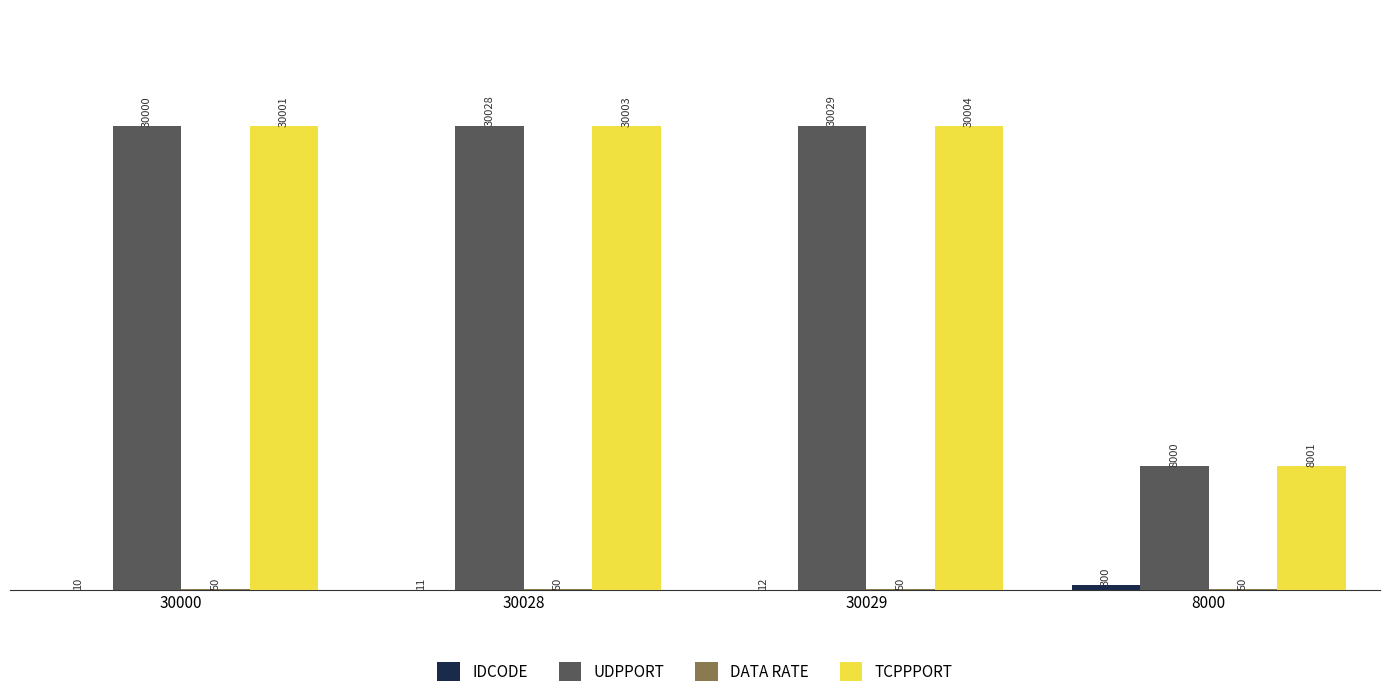

Are the bars horizontal?

No